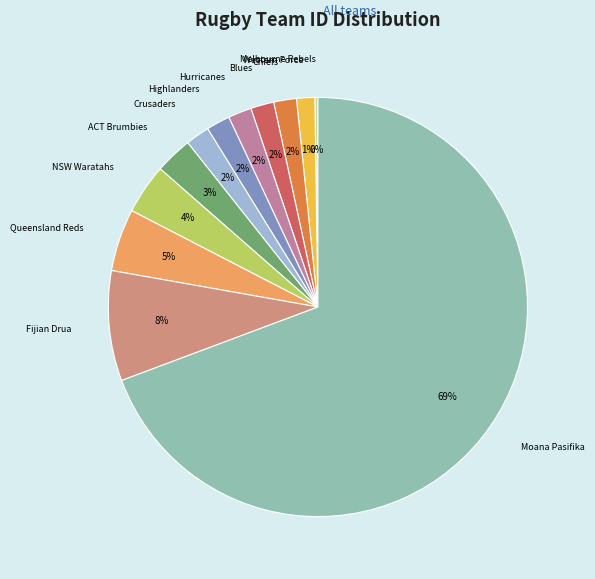

The Queensland Reds slice represents 16% of the pie. True or false?

False